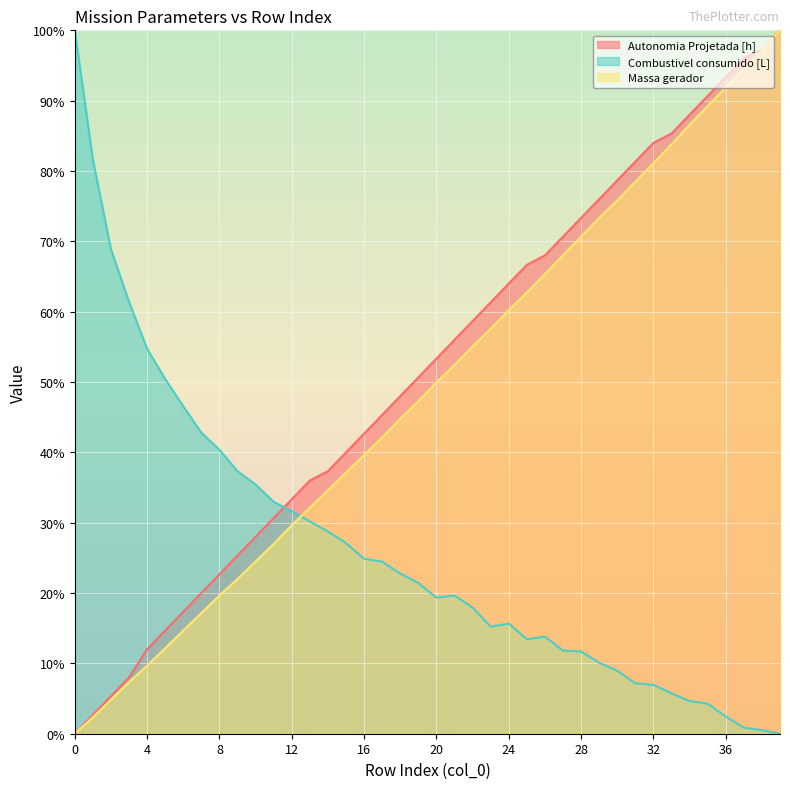

Does the chart display data point markers on the line(s)?

No